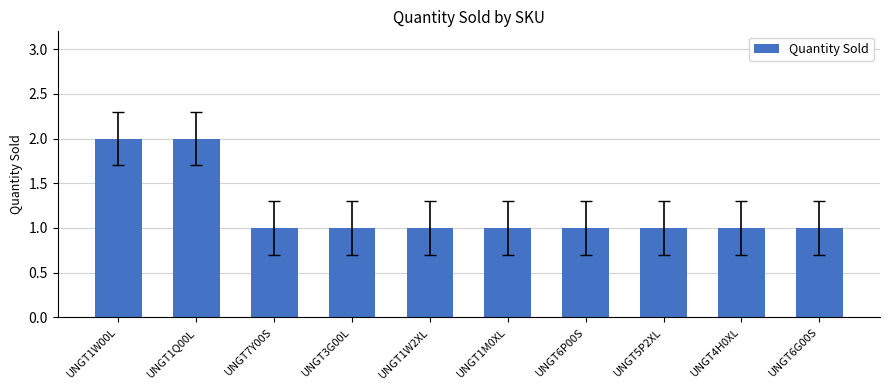

Does the chart contain stacked bars?

No